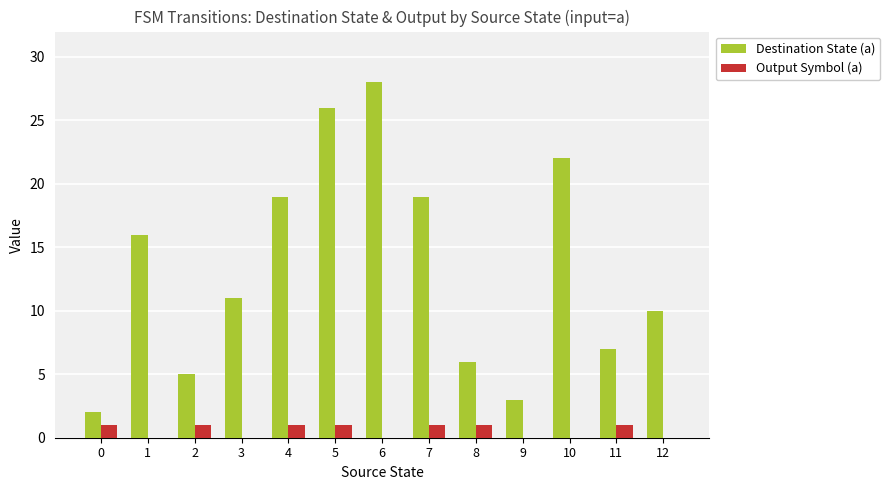

At which label does Destination State (a) reach its peak?

6